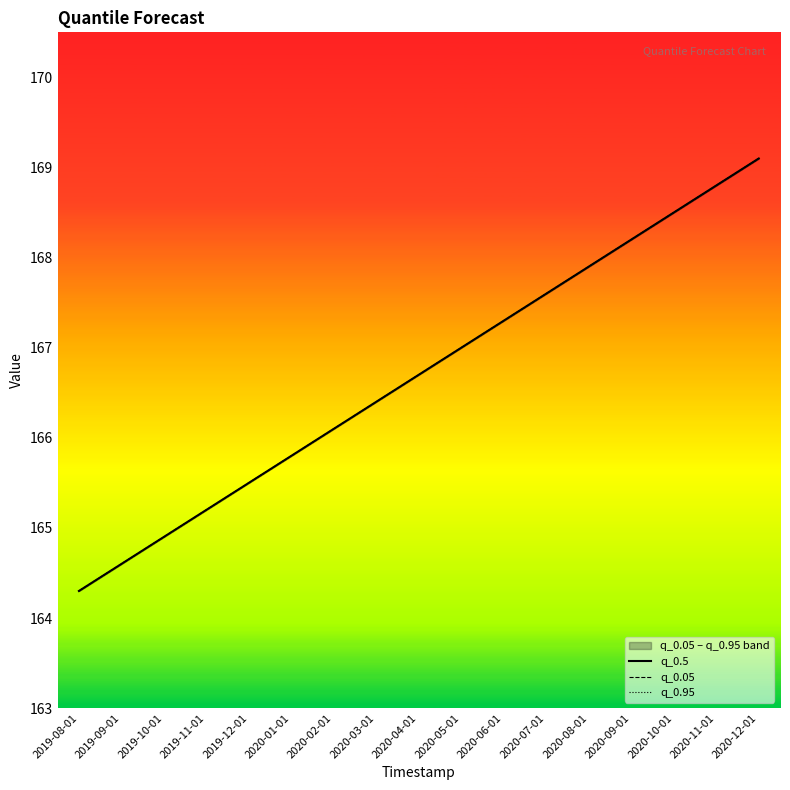

Which series has the largest total across all categories?

q_0.5